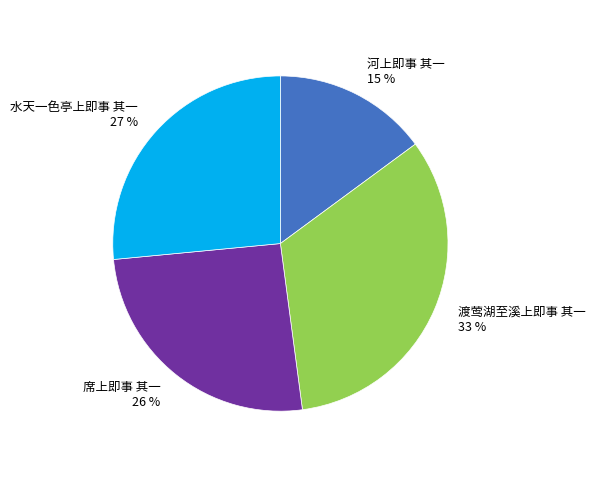

What is the largest slice in the pie chart?

渡莺湖至溪上即事 其一